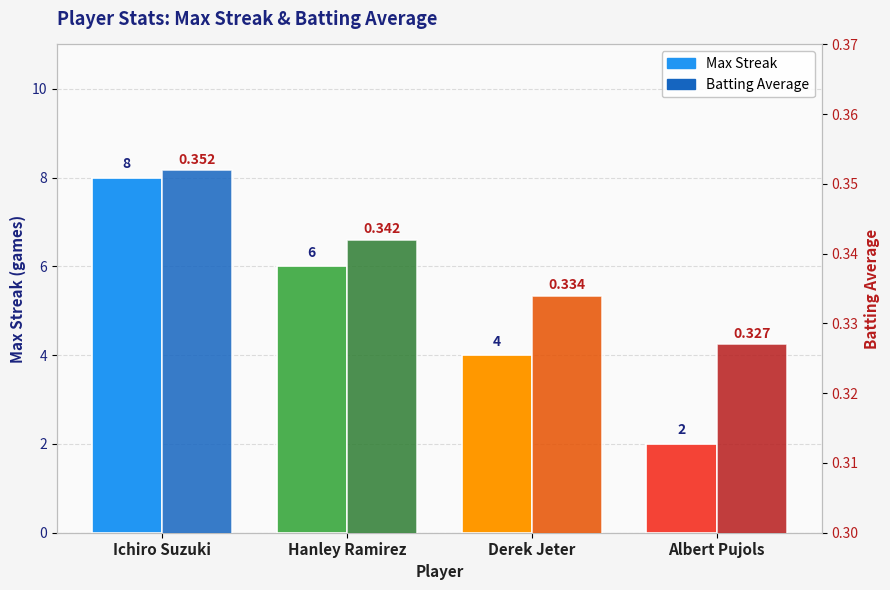

Read the Max Streak value at Hanley Ramirez.

6.0